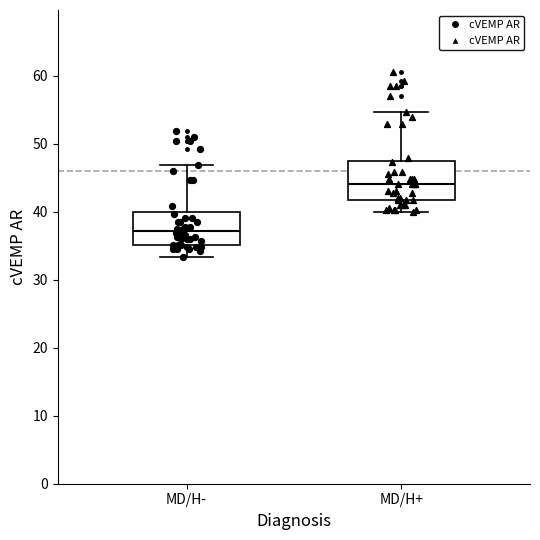

Where is the upper edge of the box for MD/H- on the y-axis? The values are not printed on the chart, so give them approximately, as read against the axis.

40